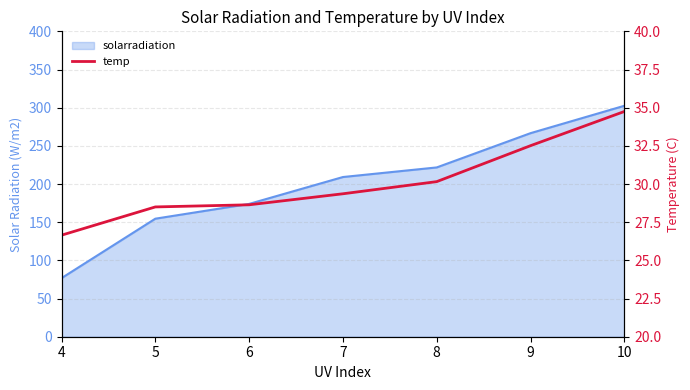

How many lines are shown in the chart?

1